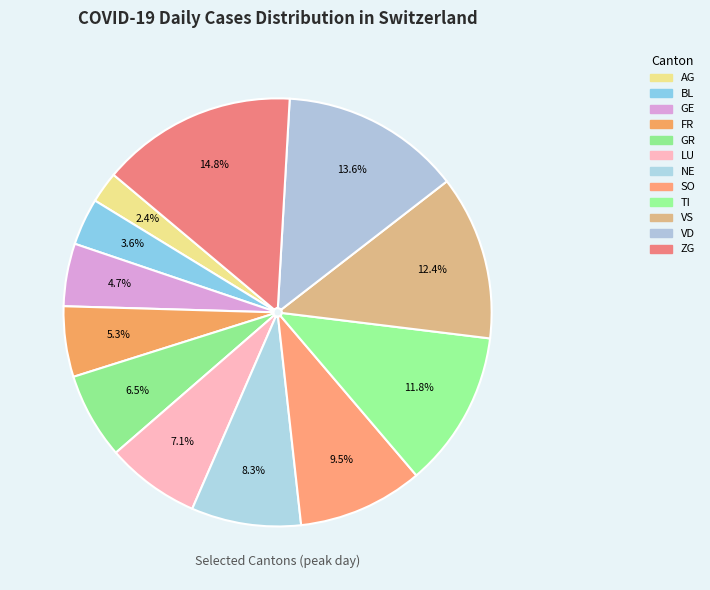

How many slices are in this pie chart?

12